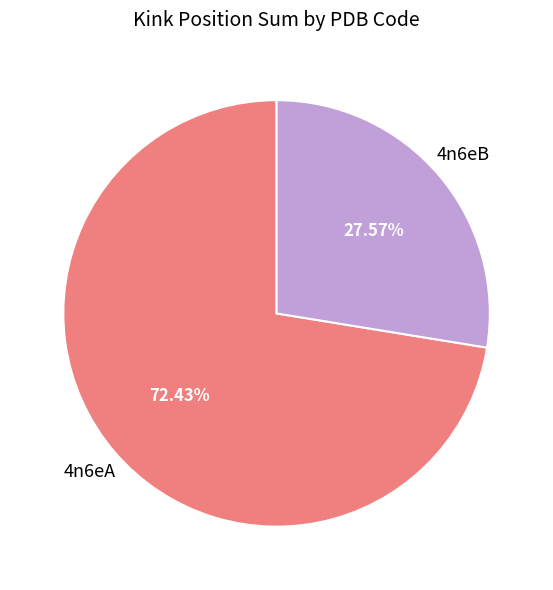

Approximately how many times larger is the value at 4n6eA compared to 4n6eB?

2.6